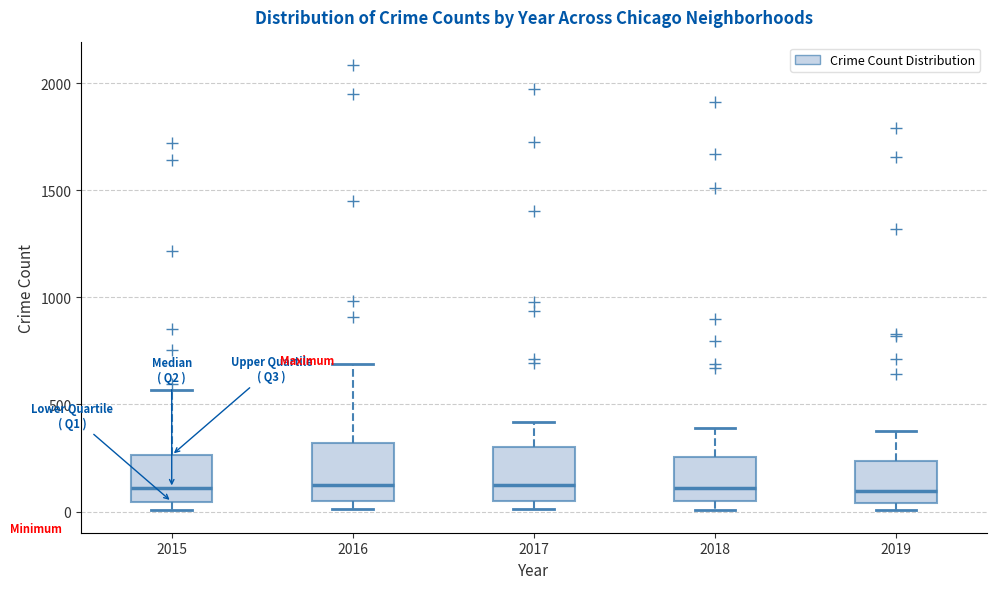

Where does the upper whisker of the box at x = 2018 end on the y-axis? The values are not printed on the chart, so give them approximately, as read against the axis.

400